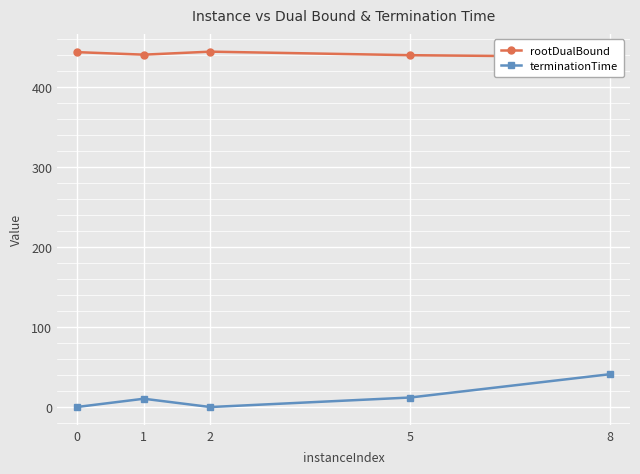

At how many categories does at least one series exceed 325?

5